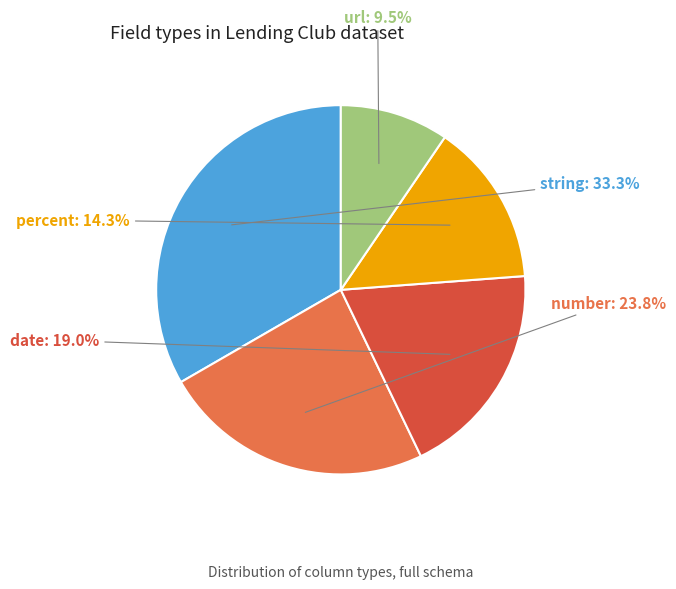

Does any single category account for the majority?

No